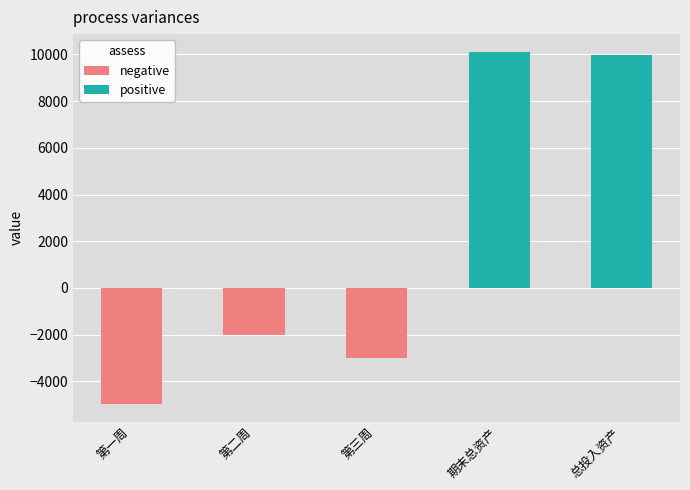

What is the sum of the values at 第二周 and 第一周?

-6978.4